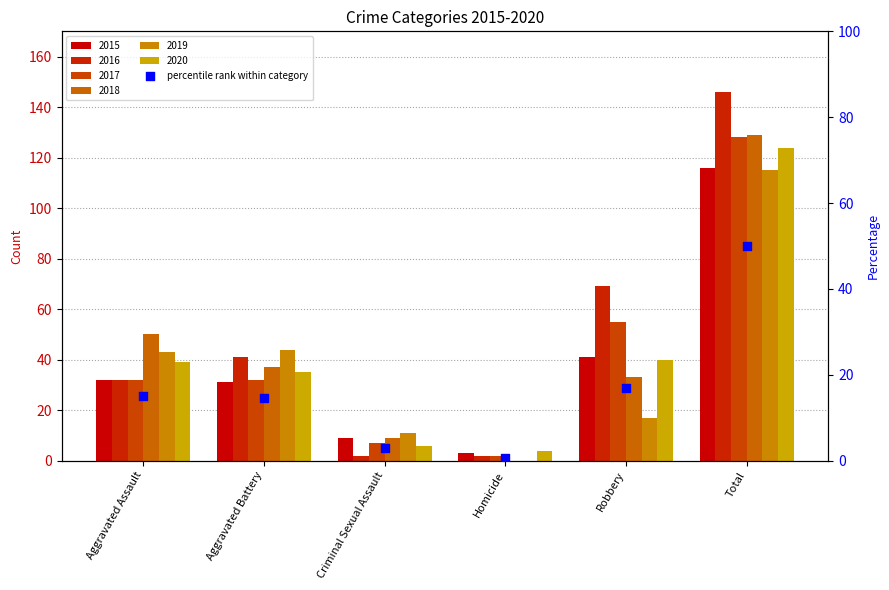

What is the change in value from Aggravated Assault to Total?

+35.0